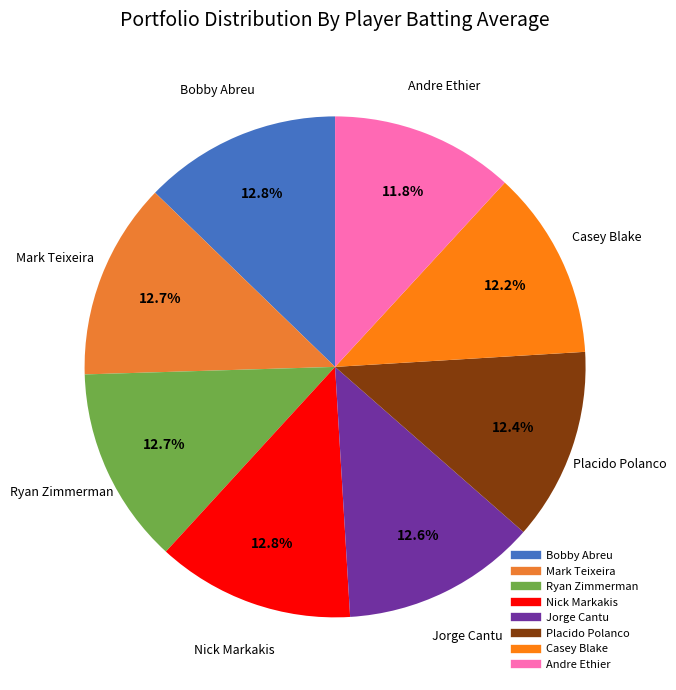

How much of the chart is everything except Casey Blake?

87.8%